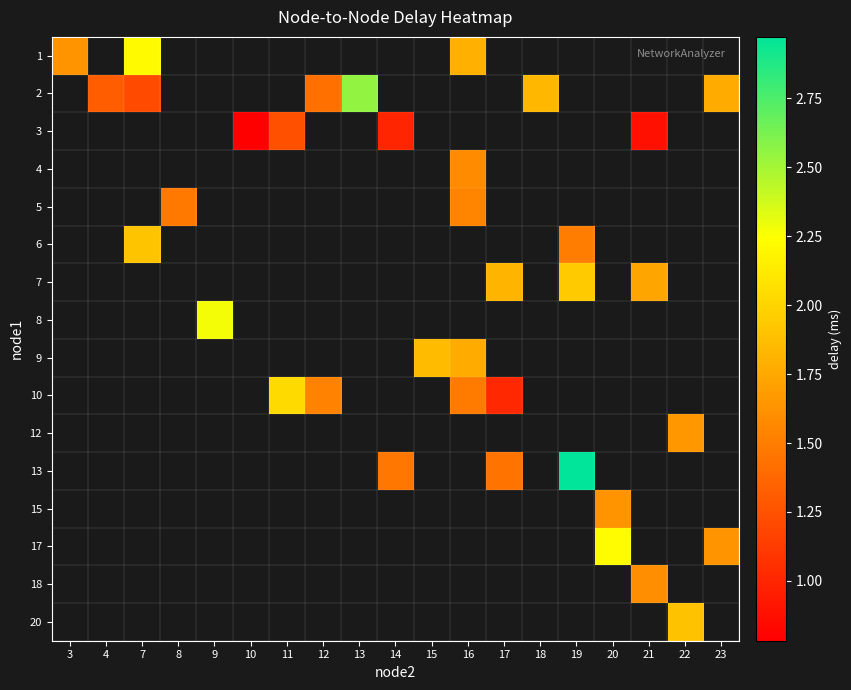

At which category does the chart reach its minimum across all series?

10